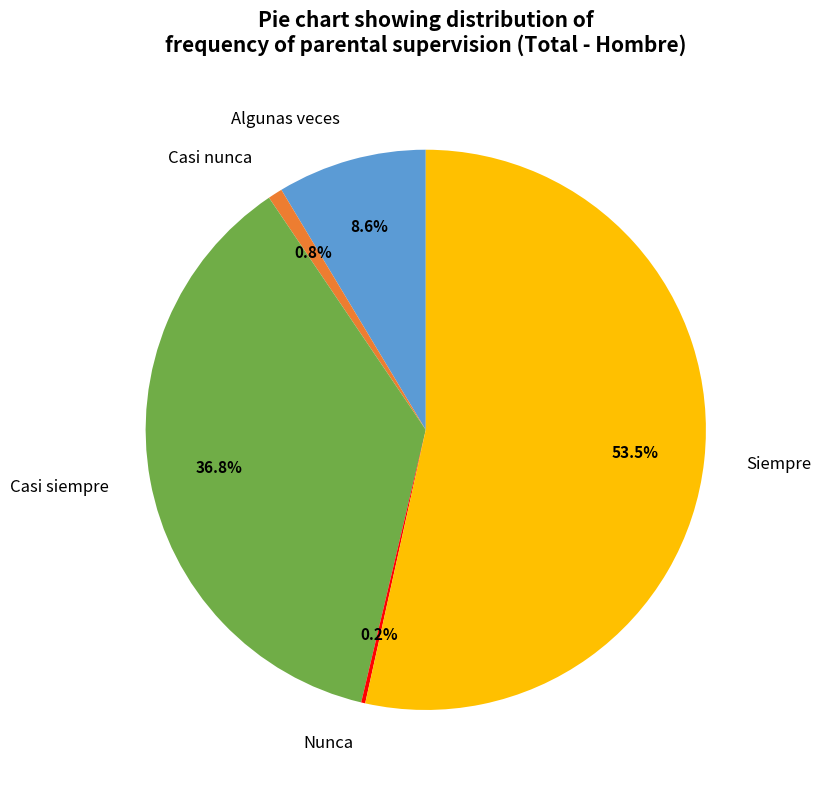

What is the ratio of the value at Siempre to the value at Algunas veces?

6.2